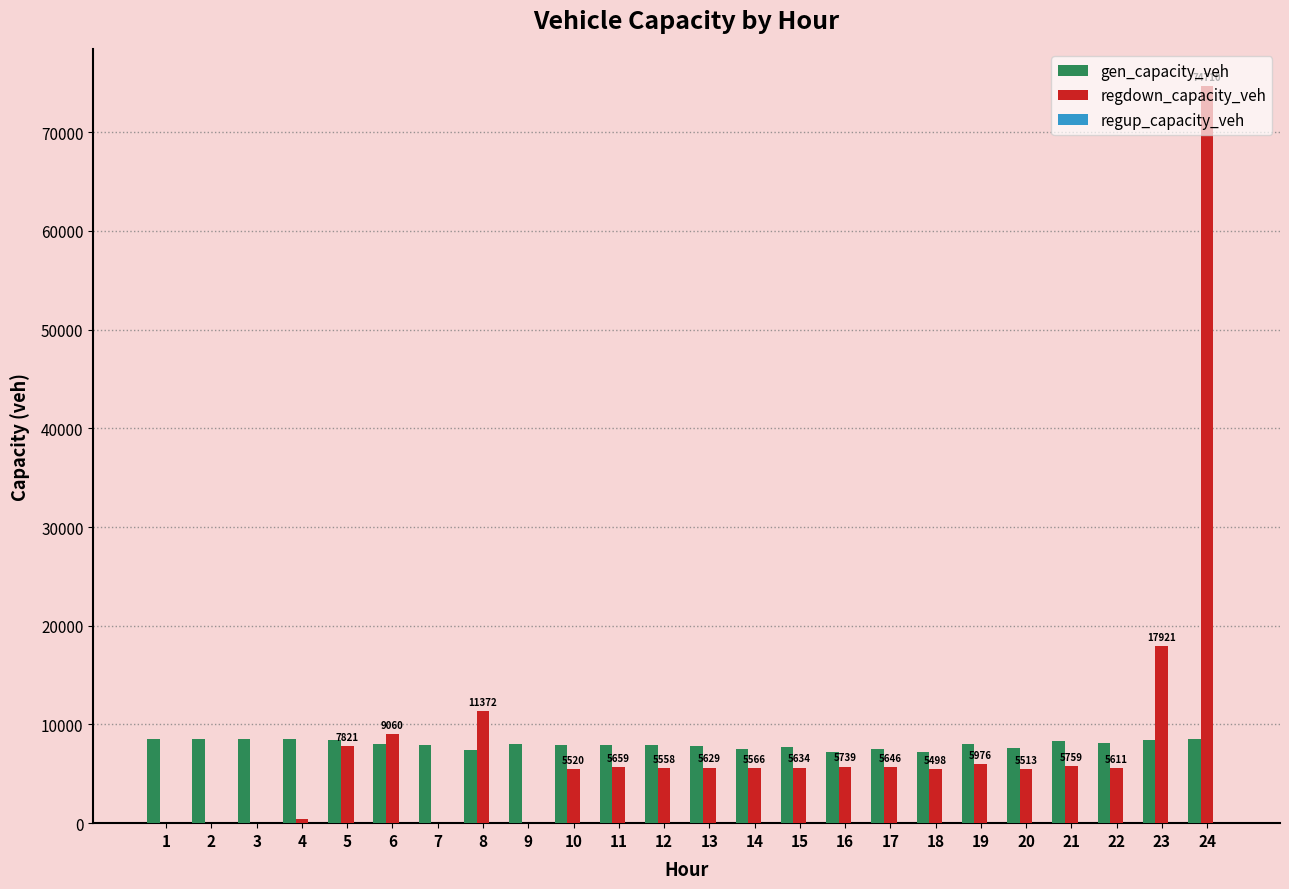

The gen_capacity_veh series shows 8514.0 at 4. True or false?

True